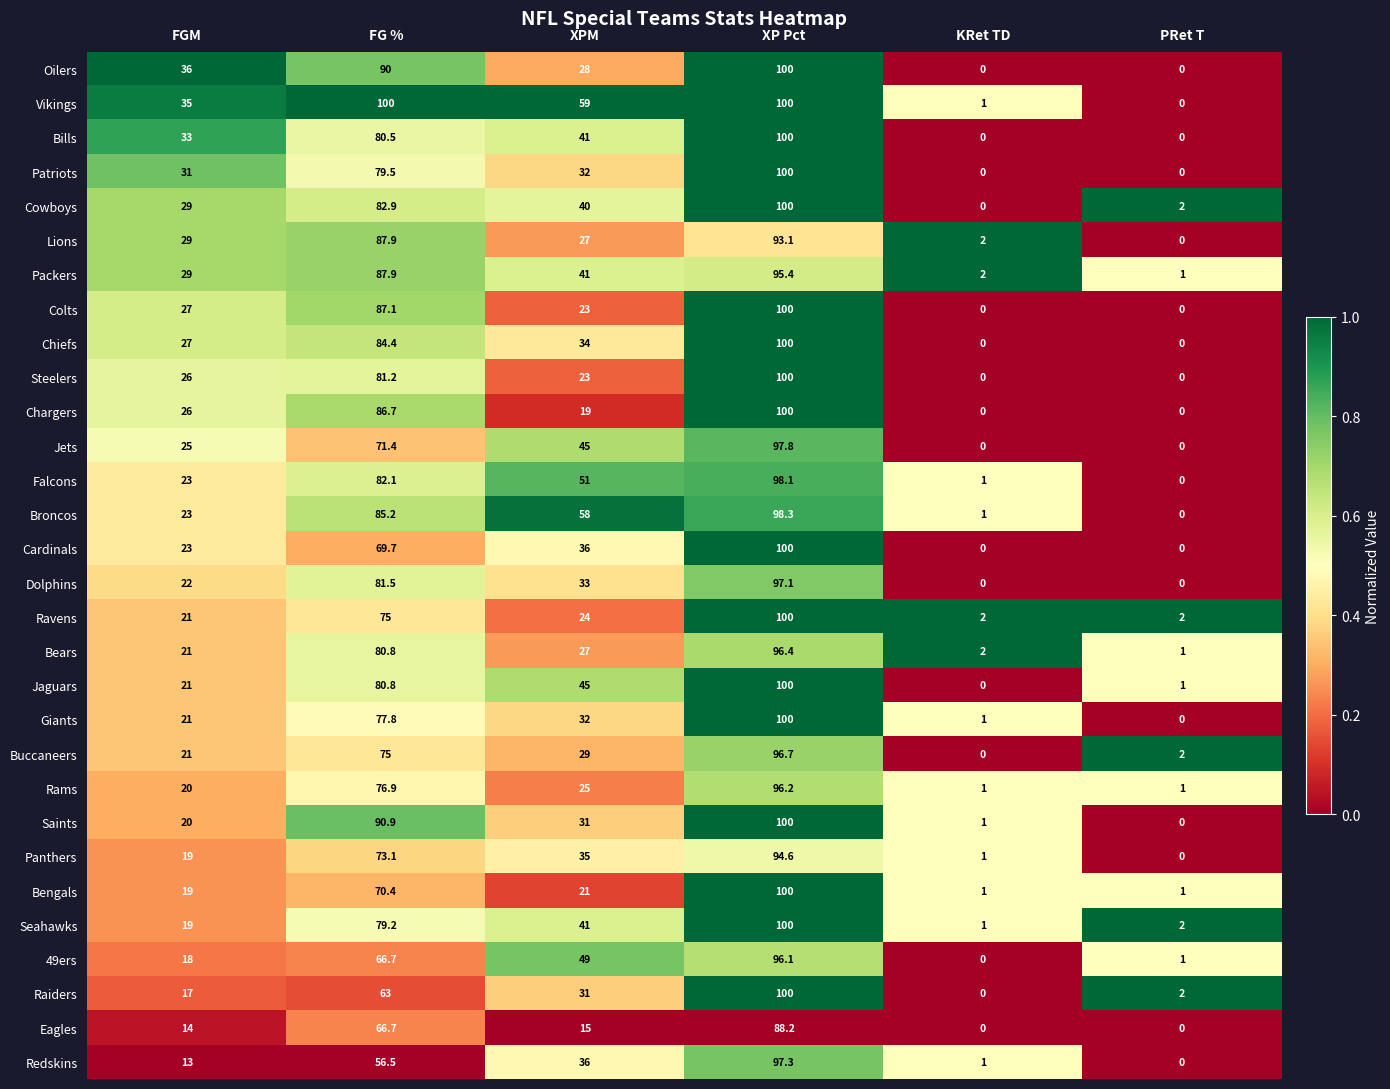

What is the difference between the highest and lowest values at PRet T?

2.0